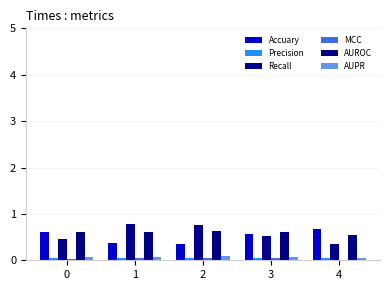

Reading left to right, transcribe all the data shown in this chart.

Accuary: 0.6	0.4	0.4	0.6	0.7
Precision: 0.1	0.1	0.1	0.1	0.0
Recall: 0.5	0.8	0.8	0.5	0.3
MCC: 0.0	0.1	0.0	0.0	0.0
AUROC: 0.6	0.6	0.6	0.6	0.6
AUPR: 0.1	0.1	0.1	0.1	0.1